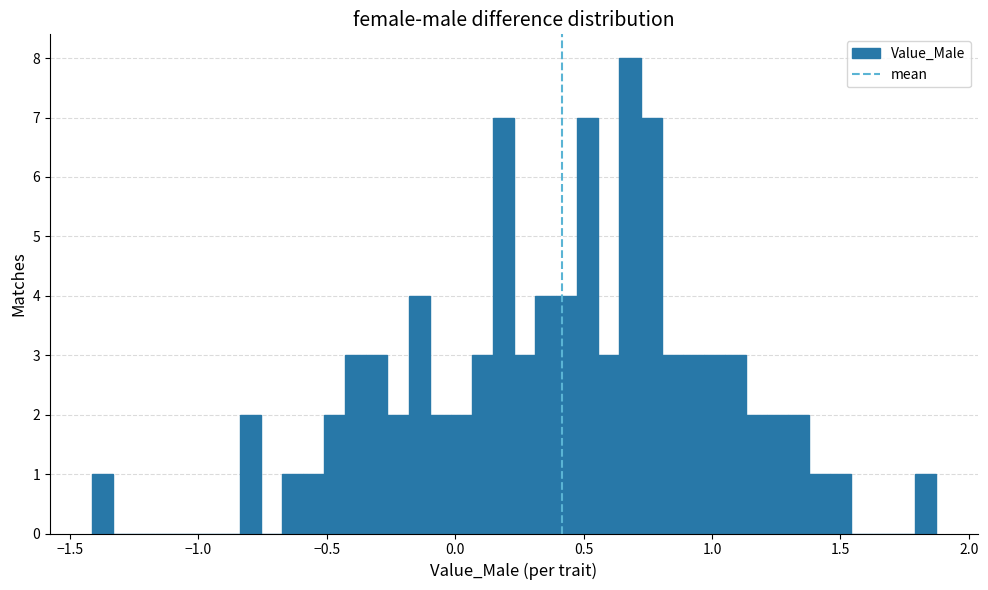

Read against the x-axis, roughly where is the centre of the tallest bar?

0.70